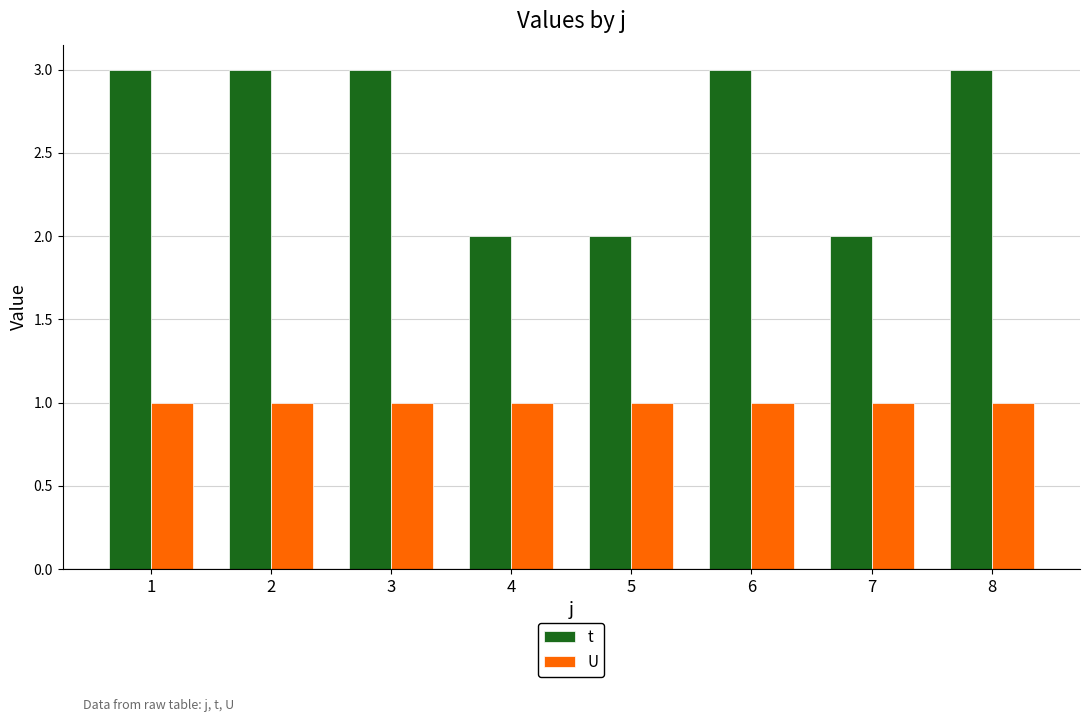

Which series has the largest total across all categories?

t